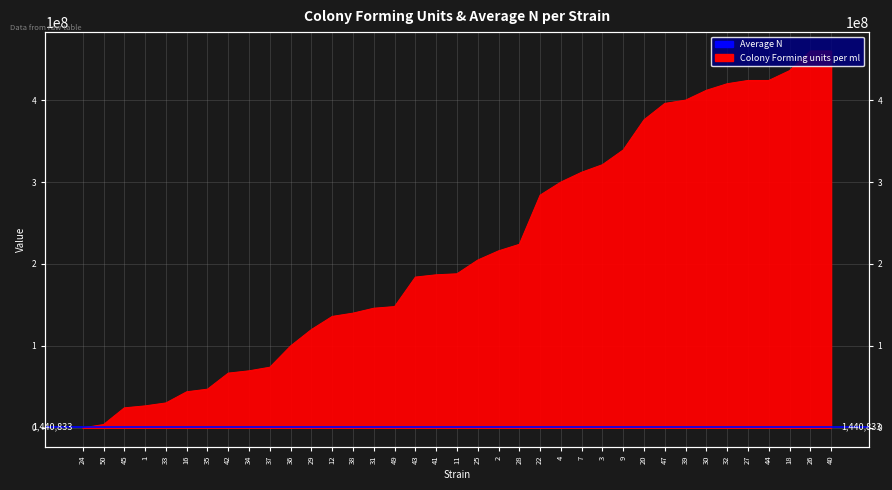

List the labels in order of value, largest first.

26, 40, 18, 27, 44, 32, 30, 39, 47, 20, 9, 3, 7, 4, 22, 28, 2, 25, 11, 41, 43, 49, 31, 38, 12, 29, 36, 37, 34, 42, 35, 16, 33, 1, 45, 50, 24